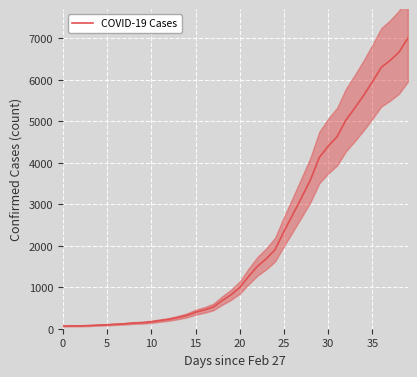

How many data points does each series have?

40